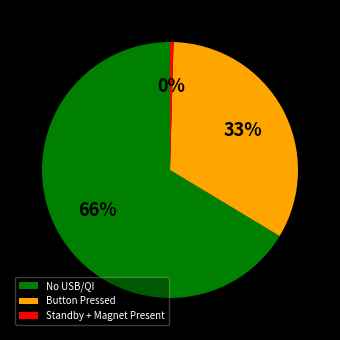

Between Standby + Magnet Present and No USB/QI, which is larger?

No USB/QI